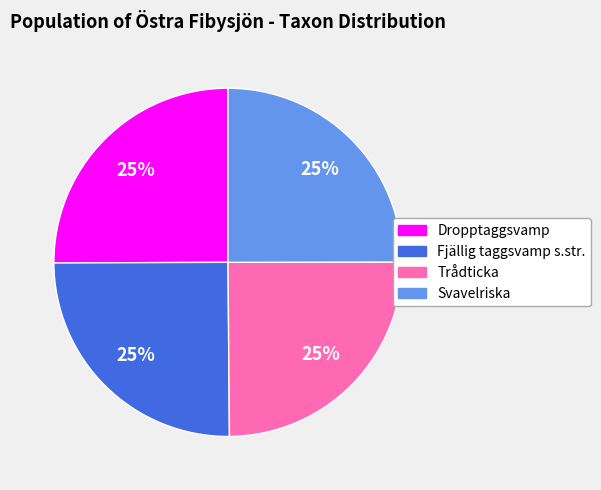

To the nearest percent, what percentage of the pie is Dropptaggsvamp?

25%